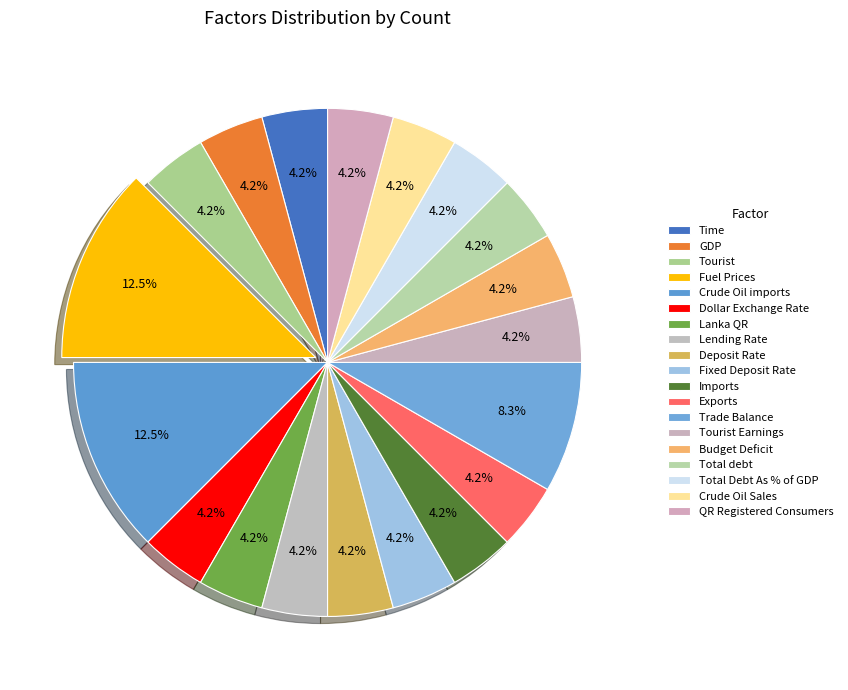

To the nearest percent, what is the difference between the largest and smallest slice percentages?

8%